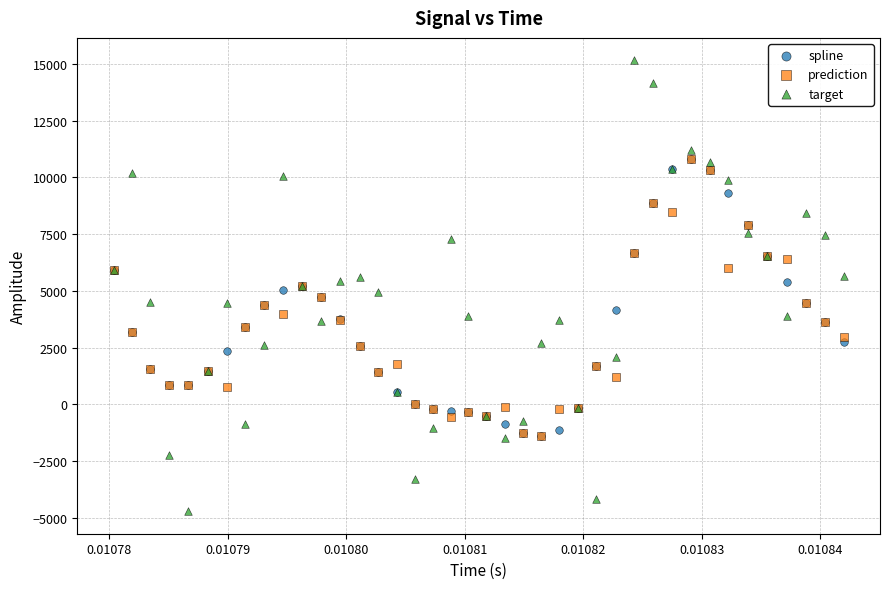

Which series reaches the maximum Y coordinate?

target